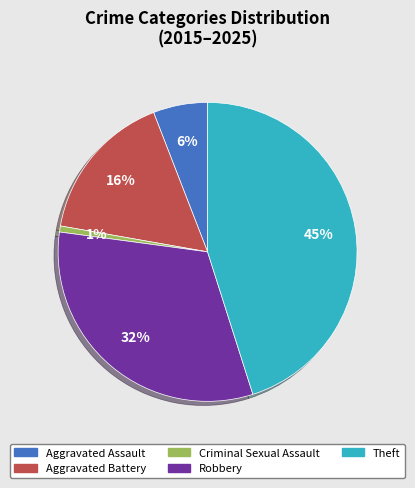

True or false: Theft accounts for 45% of the total.

True